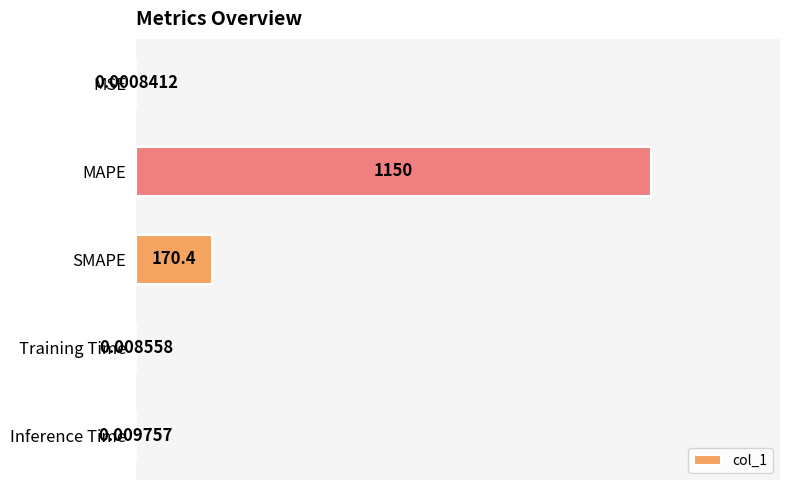

Which label corresponds to the largest value in the chart?

MAPE